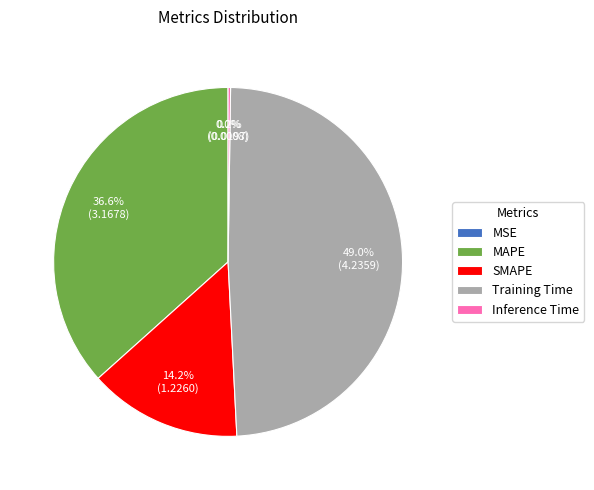

What is the largest slice in the pie chart?

Training Time